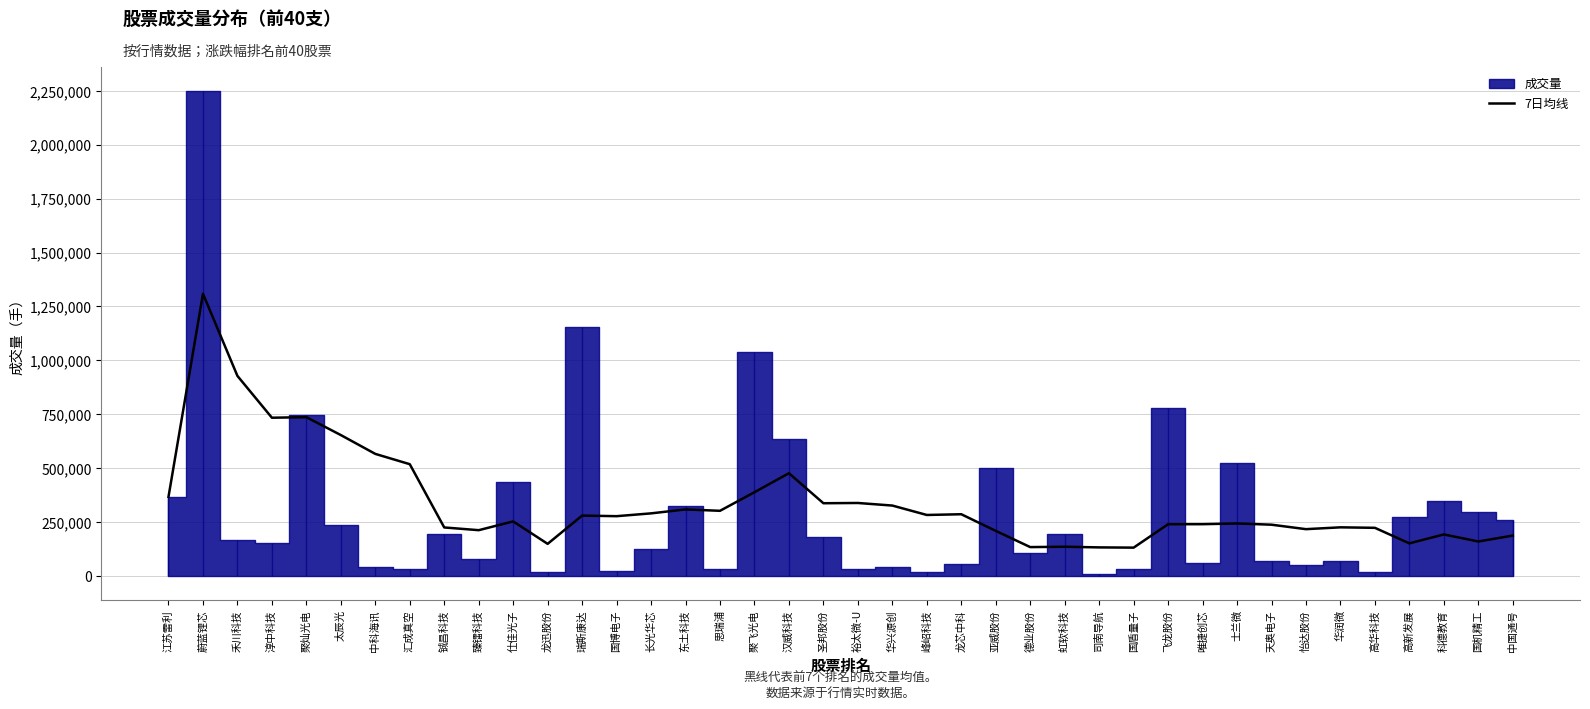

What is the change in value from 汇成真空 to 科德教育?

-325982.6